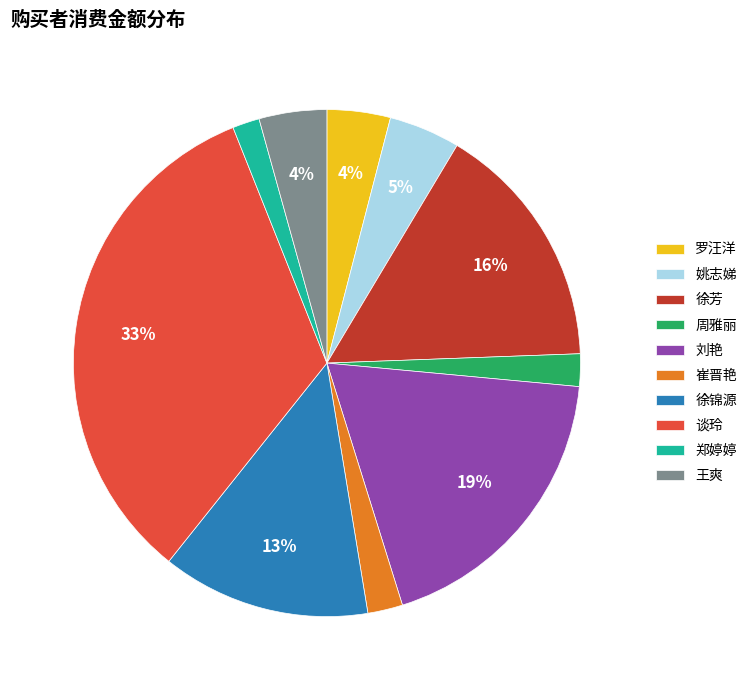

To the nearest percent, what is the combined percentage of 周雅丽 and 罗汪洋?

6%